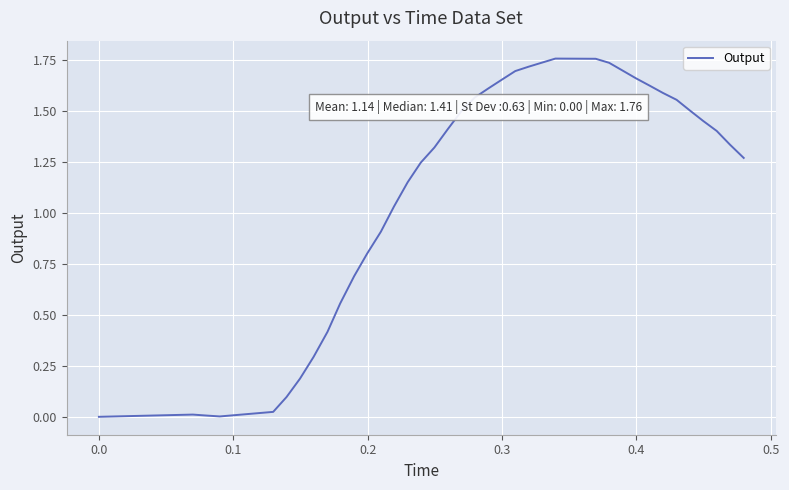

What is the difference between the maximum and minimum values?

1.8